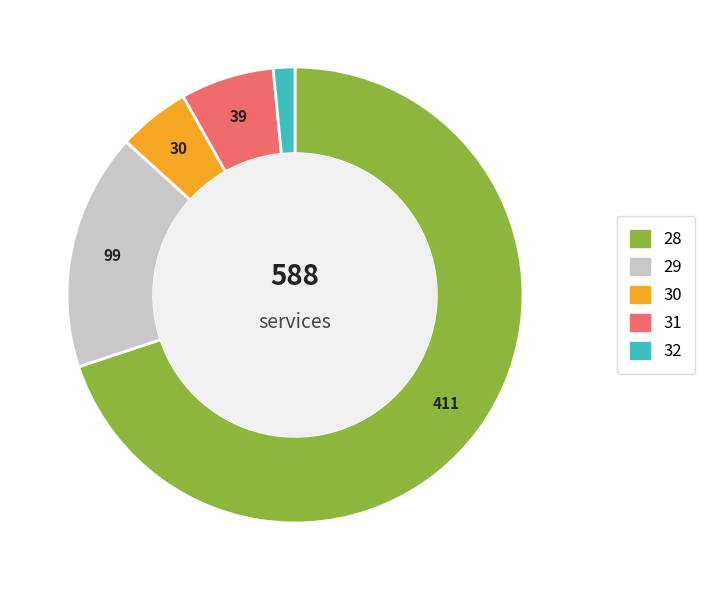

Combined, do 28 and 30 account for over 50%?

Yes